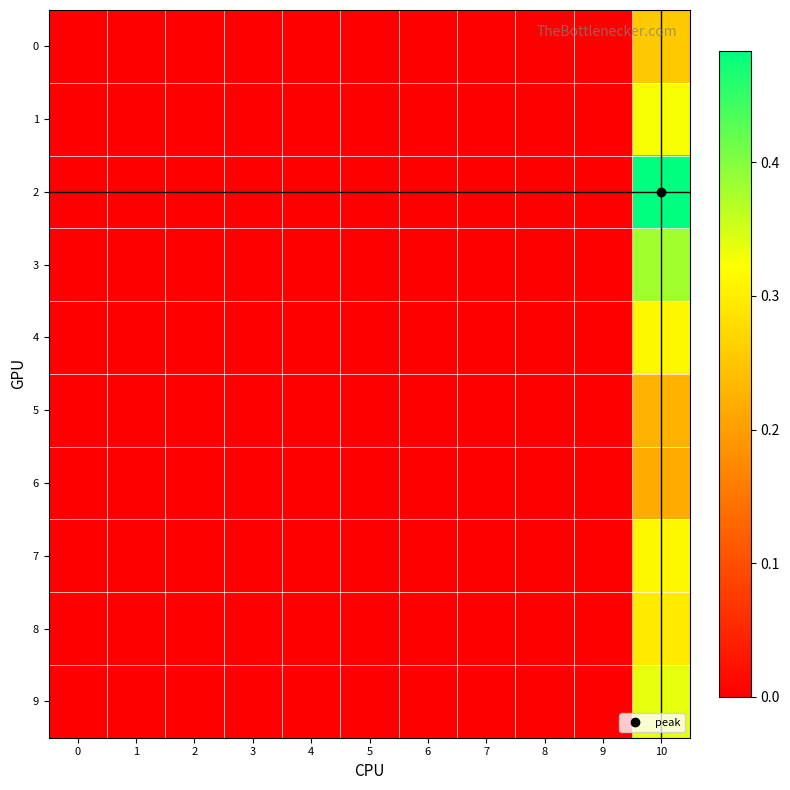

Rank the series at 9 from highest to lowest value.

0, 1, 2, 3, 4, 5, 6, 7, 8, 9